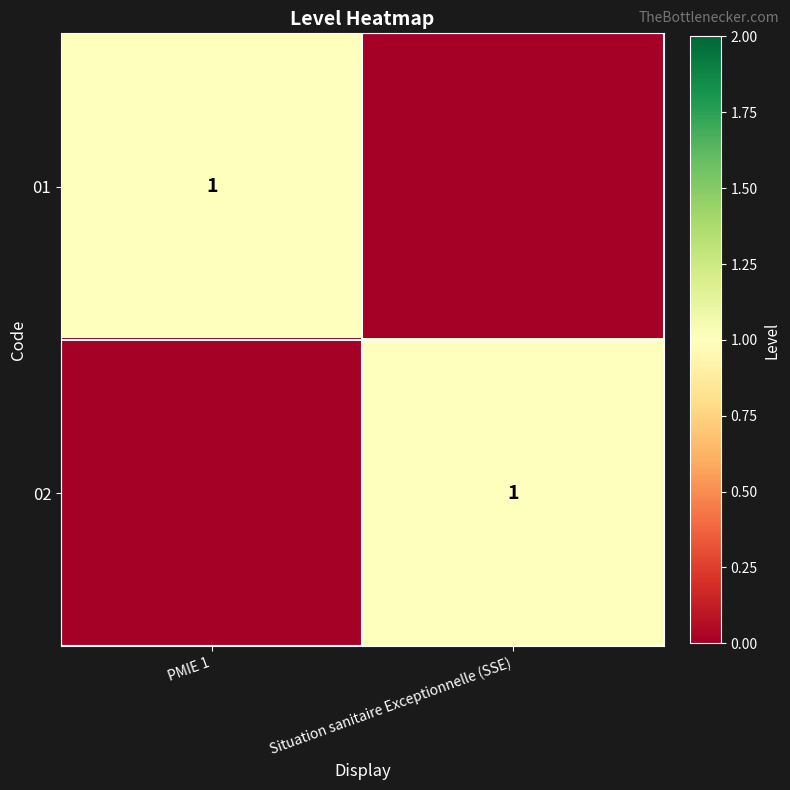

True or false: 02 has a value of 1 at Situation sanitaire Exceptionnelle (SSE).

True